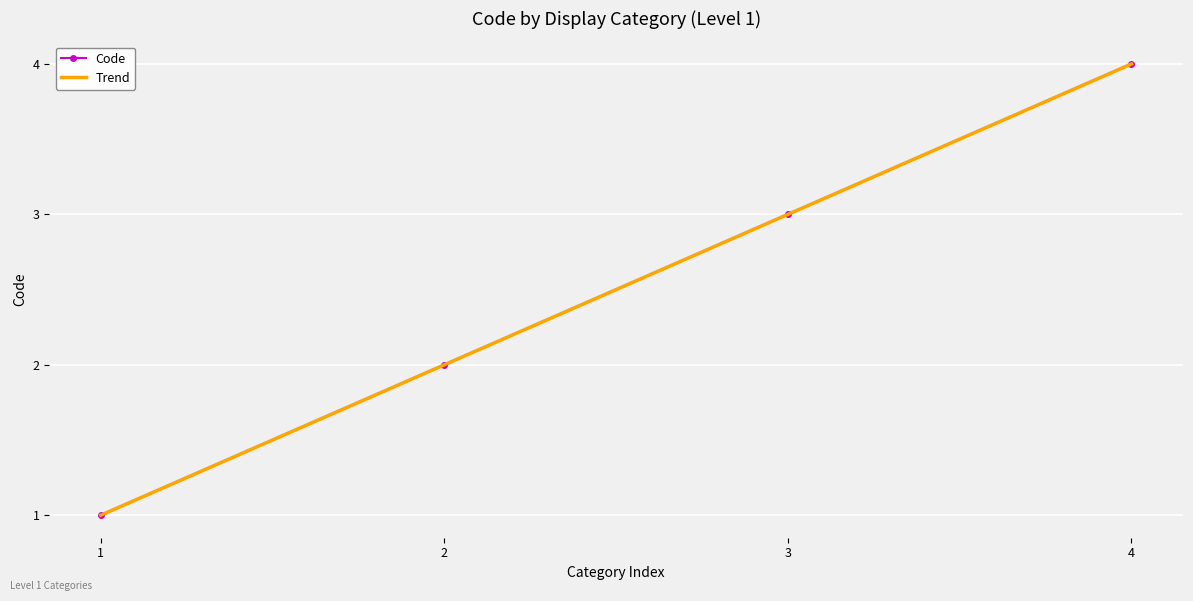

What is the value of the Code point at the 3rd from the left?

3